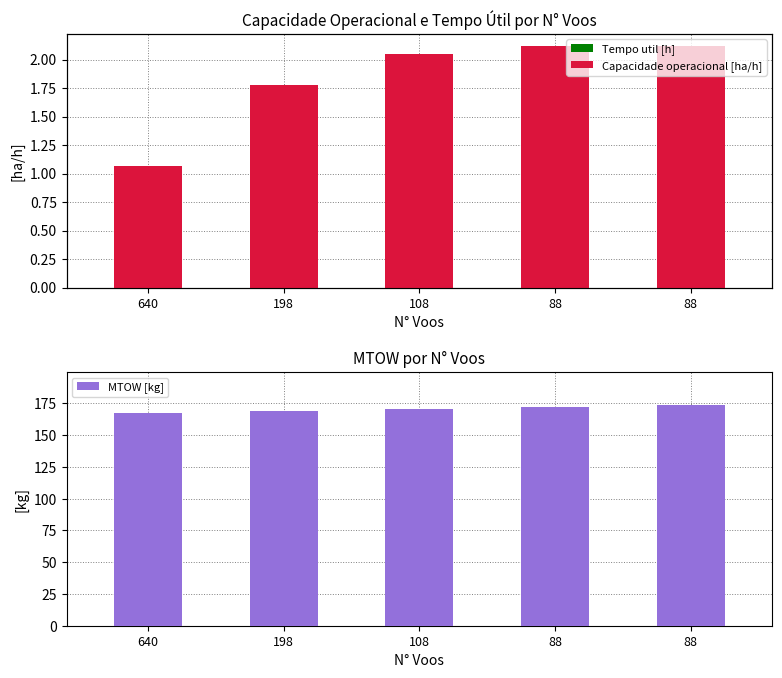

Where is Tempo util [h] nearest to the value 0?

640